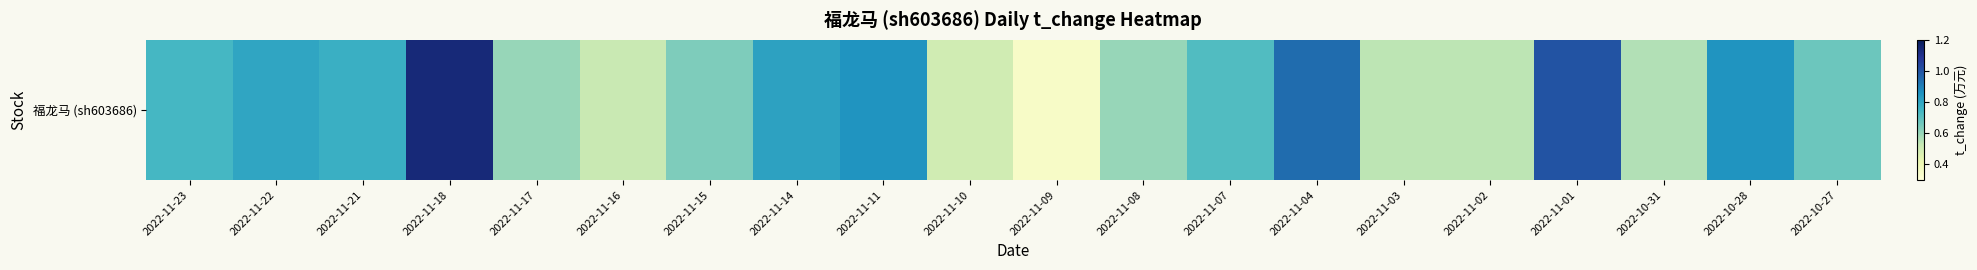

List the labels in order of value, largest first.

2022-11-18, 2022-11-01, 2022-11-04, 2022-11-11, 2022-10-28, 2022-11-14, 2022-11-22, 2022-11-21, 2022-11-23, 2022-11-07, 2022-10-27, 2022-11-15, 2022-11-17, 2022-11-08, 2022-10-31, 2022-11-03, 2022-11-02, 2022-11-16, 2022-11-10, 2022-11-09